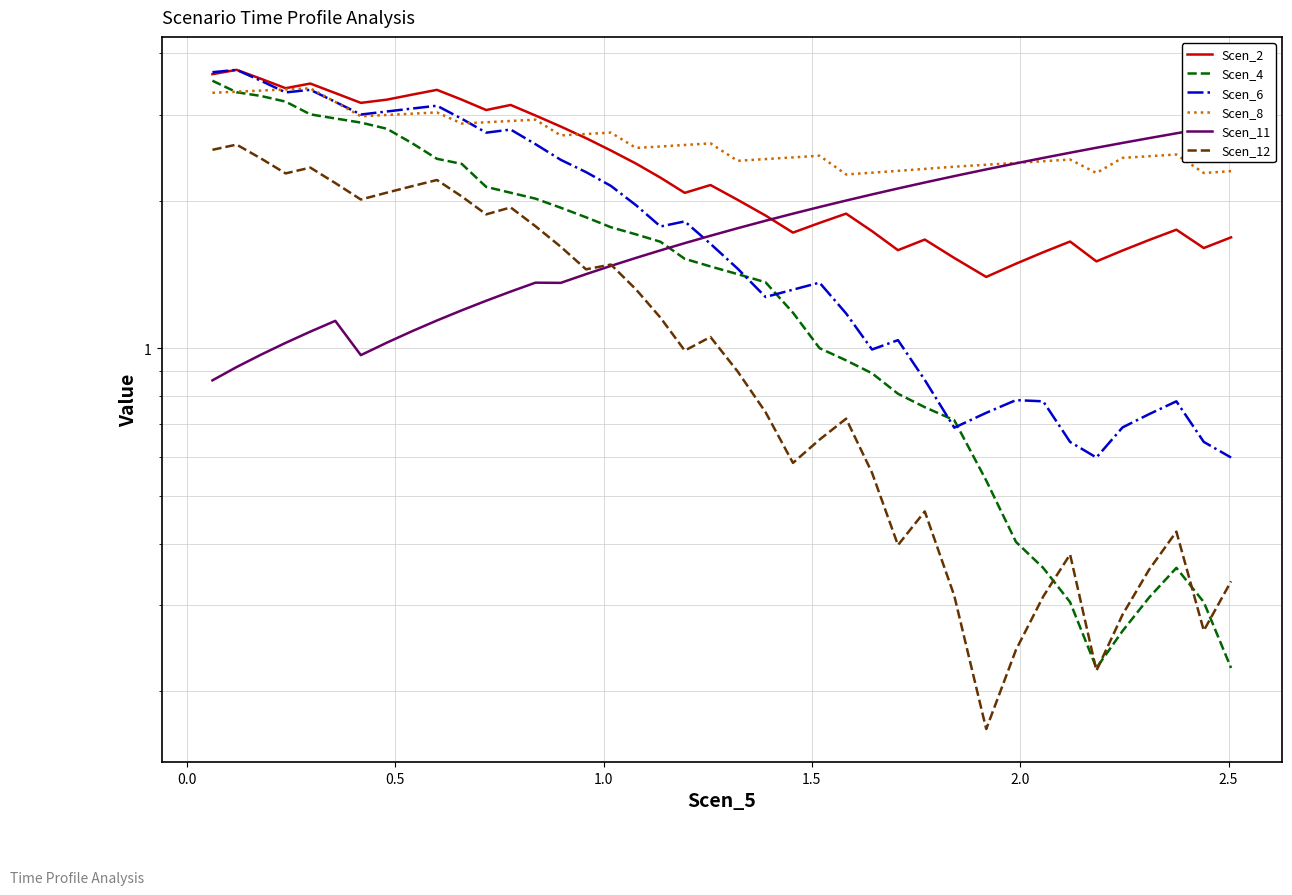

Reading left to right, what are all the values shown in this chart?

Scen_2: 3.6	3.7	3.5	3.4	3.5	3.3	3.2	3.2	3.3	3.4	3.2	3.1	3.1	3.0	2.8	2.7	2.5	2.4	2.2	2.1	2.2	2.0	1.9	1.7	1.8	1.9	1.7	1.6	1.7	1.5	1.4	1.5	1.6	1.7	1.5	1.6	1.7	1.7	1.6	1.7
Scen_4: 3.5	3.3	3.3	3.2	3.0	2.9	2.9	2.8	2.6	2.4	2.4	2.1	2.1	2.0	1.9	1.9	1.8	1.7	1.7	1.5	1.5	1.4	1.4	1.2	1.0	0.9	0.9	0.8	0.8	0.7	0.5	0.4	0.4	0.3	0.2	0.3	0.3	0.4	0.3	0.2
Scen_6: 3.7	3.7	3.5	3.3	3.4	3.2	3.0	3.0	3.1	3.1	2.9	2.8	2.8	2.6	2.4	2.3	2.1	2.0	1.8	1.8	1.6	1.5	1.3	1.3	1.4	1.2	1.0	1.0	0.9	0.7	0.7	0.8	0.8	0.6	0.6	0.7	0.7	0.8	0.6	0.6
Scen_8: 3.3	3.3	3.4	3.4	3.4	3.2	3.0	3.0	3.0	3.0	2.9	2.9	2.9	2.9	2.7	2.7	2.8	2.6	2.6	2.6	2.6	2.4	2.4	2.5	2.5	2.3	2.3	2.3	2.3	2.3	2.4	2.4	2.4	2.4	2.3	2.4	2.5	2.5	2.3	2.3
Scen_11: 0.9	0.9	1.0	1.0	1.1	1.1	1.0	1.0	1.1	1.1	1.2	1.3	1.3	1.4	1.4	1.4	1.5	1.5	1.6	1.6	1.7	1.8	1.8	1.9	1.9	2.0	2.1	2.1	2.2	2.2	2.3	2.4	2.4	2.5	2.6	2.6	2.7	2.7	2.8	2.9
Scen_12: 2.5	2.6	2.4	2.3	2.3	2.2	2.0	2.1	2.1	2.2	2.0	1.9	1.9	1.8	1.6	1.5	1.5	1.3	1.2	1.0	1.1	0.9	0.7	0.6	0.7	0.7	0.6	0.4	0.5	0.3	0.2	0.2	0.3	0.4	0.2	0.3	0.4	0.4	0.3	0.3